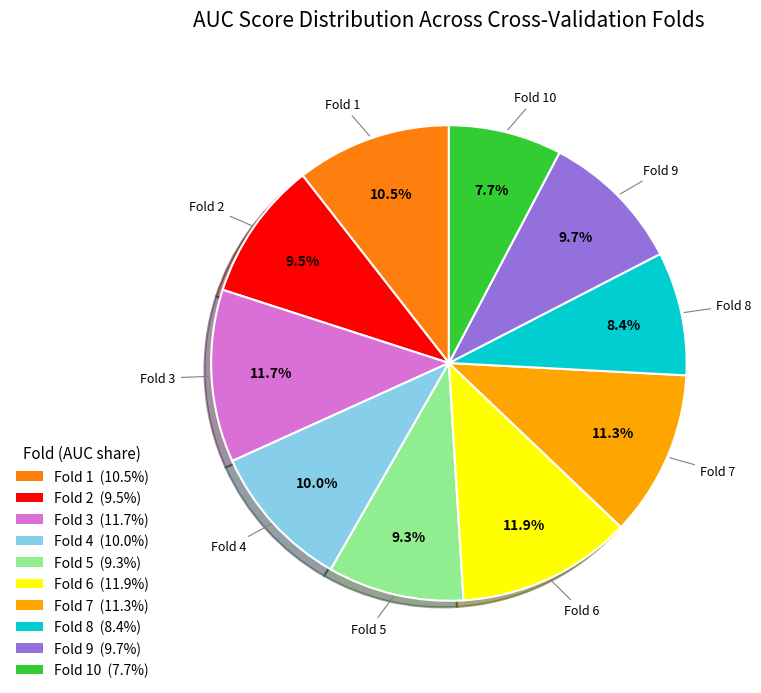

Does any single category account for the majority?

No